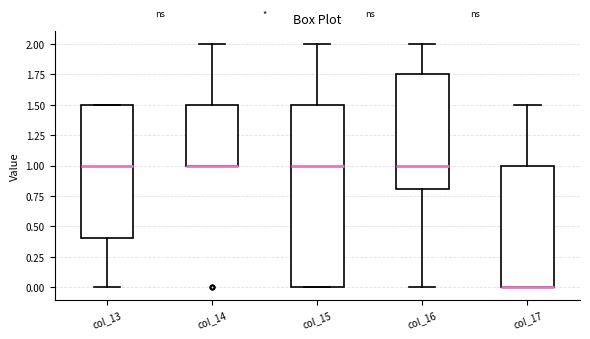

Which box is the tallest, from its lower edge to its upper edge?

col_15